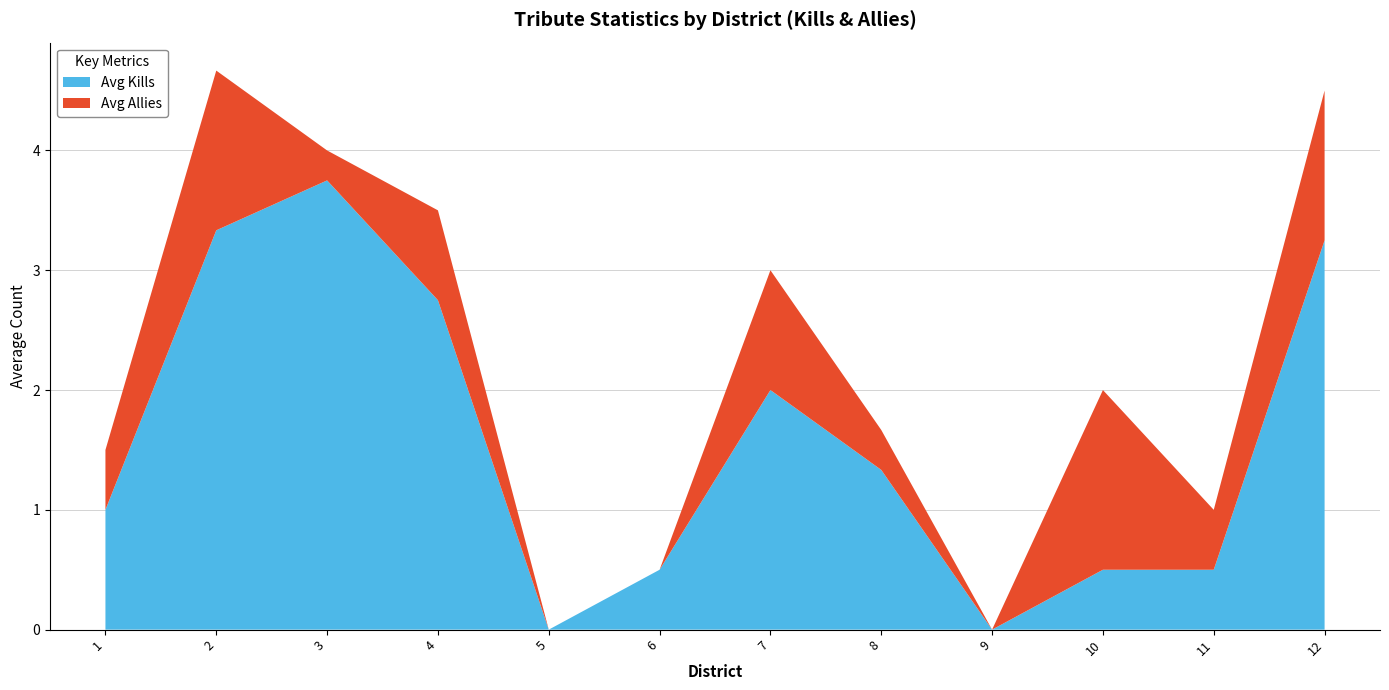

True or false: Avg Kills has a value of 0.5 at 10.

True